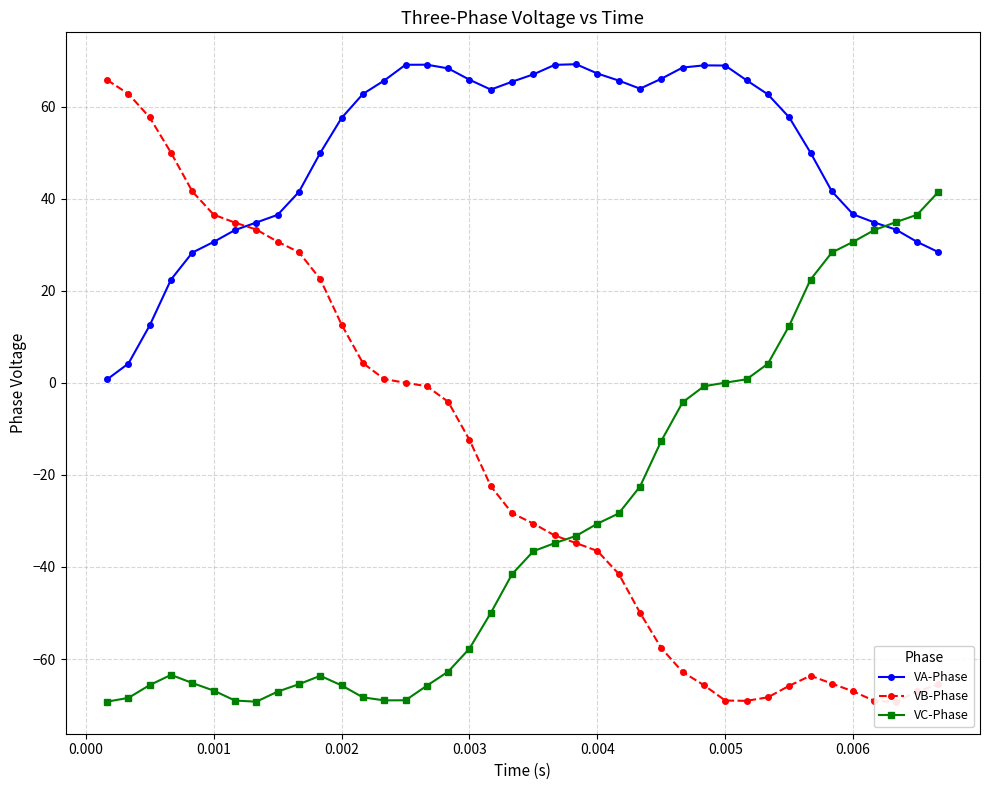

In VC-Phase, how many points are higher than both neighbors (excluding endpoints)?

2